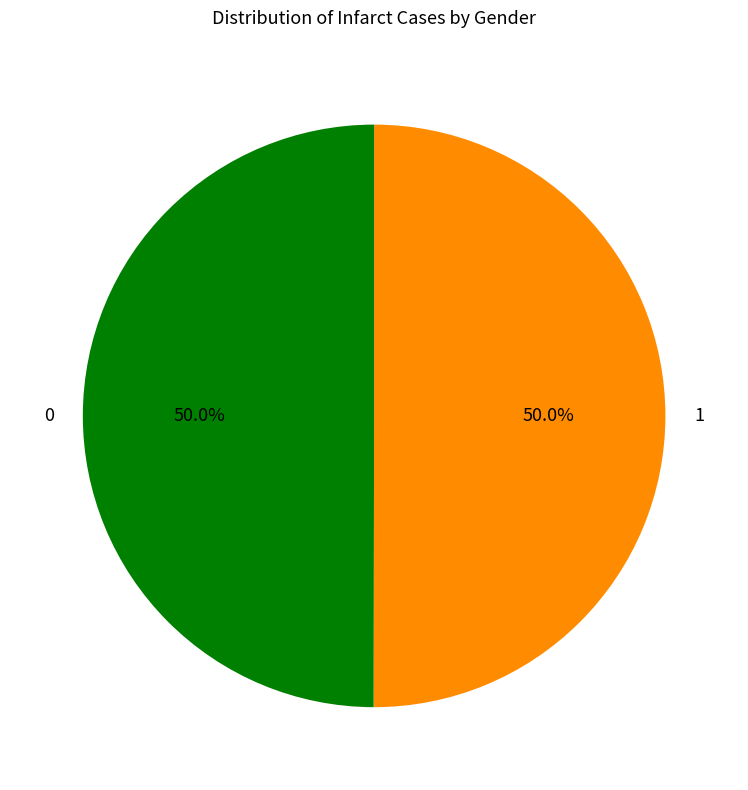

Is the sum of 1 and 0 greater than half?

Yes